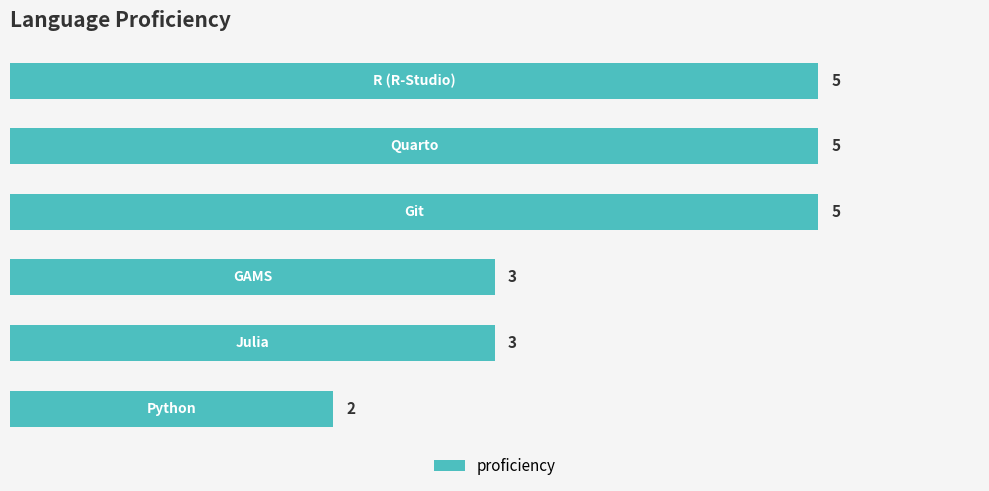

What is the greatest value displayed?

5